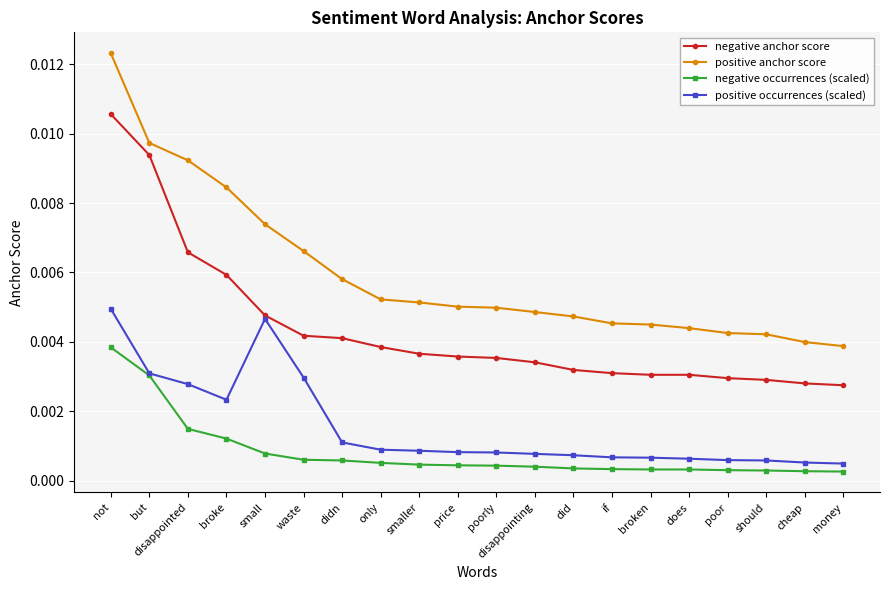

Does the chart display data point markers on the line(s)?

Yes